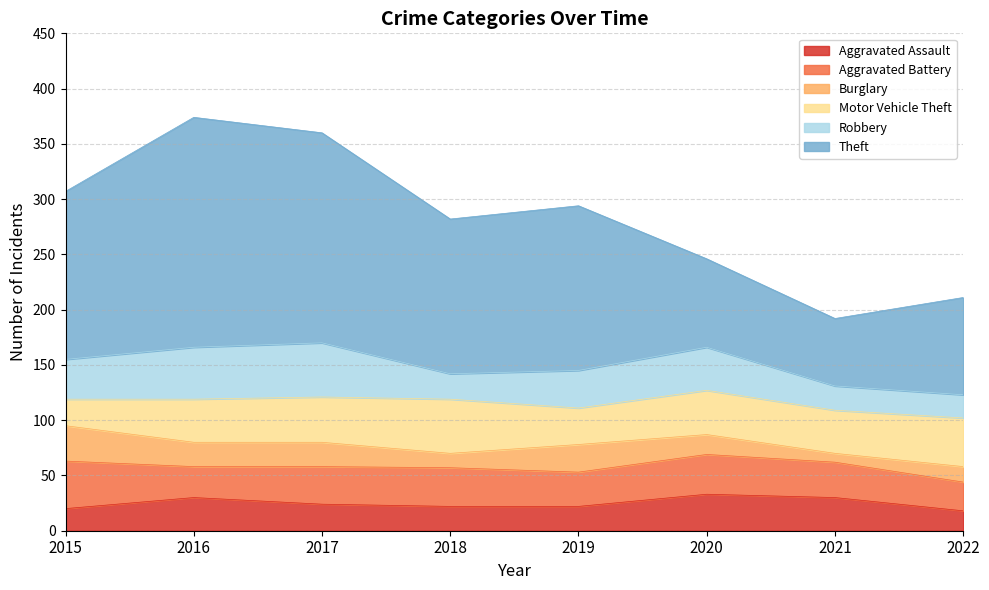

The value of Theft at 2019 is 225. True or false?

False